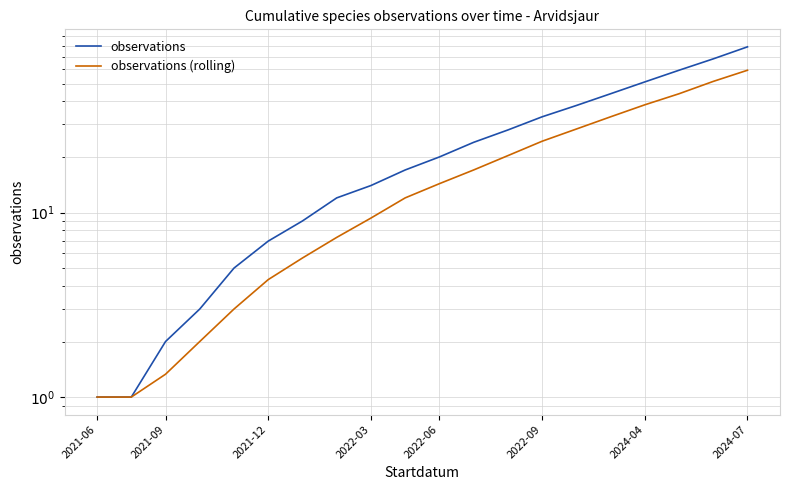

The value of observations at 2024-04 is 91.3. True or false?

False